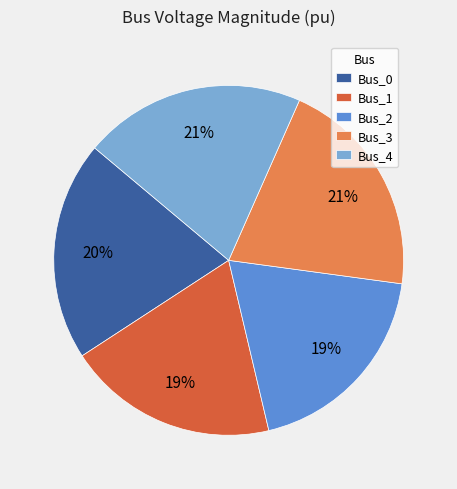

What percentage is the Bus_1 slice, to the nearest percent?

19%